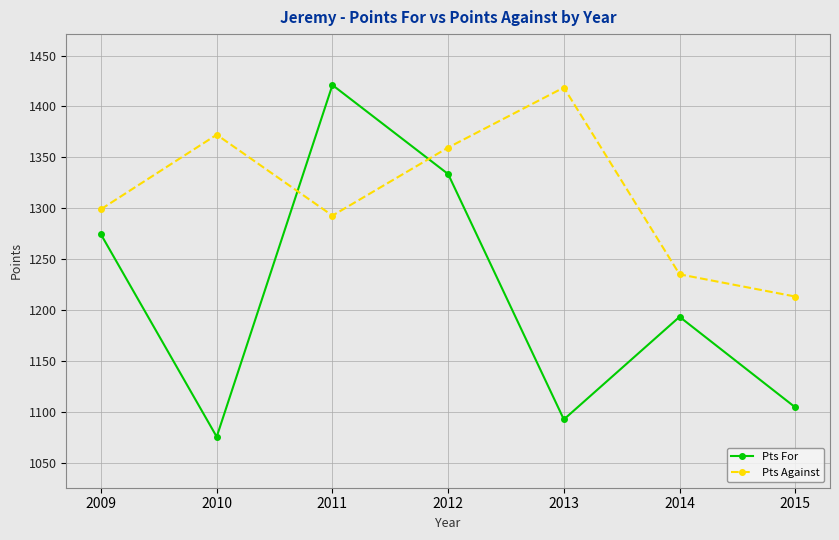

What is the spread (max minus min) of values at 2009?

24.8